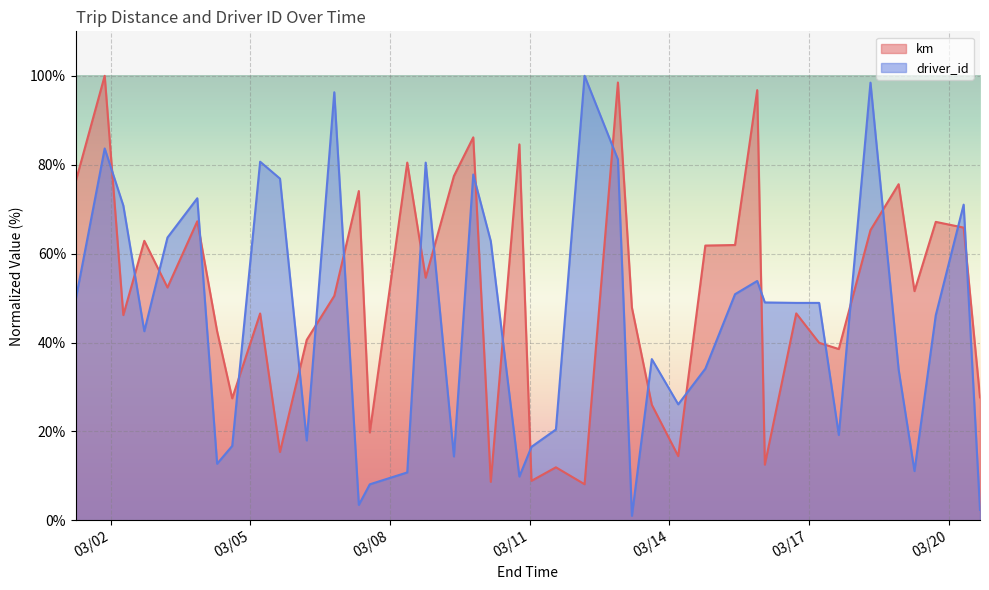

What is the difference between the km values at 2015-03-15 21:15 and 2015-03-09 18:55?

10.6